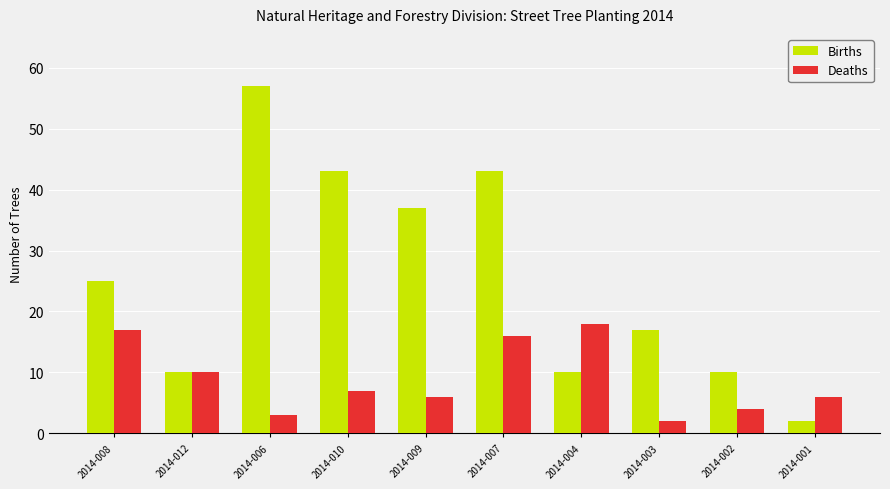

How many values in the Births series are below 25?

5